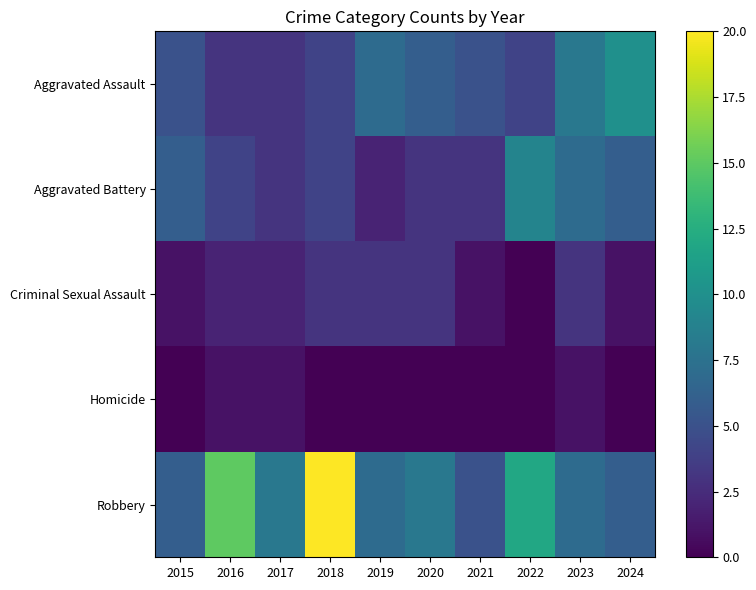

Count the number of data series in this chart.

5